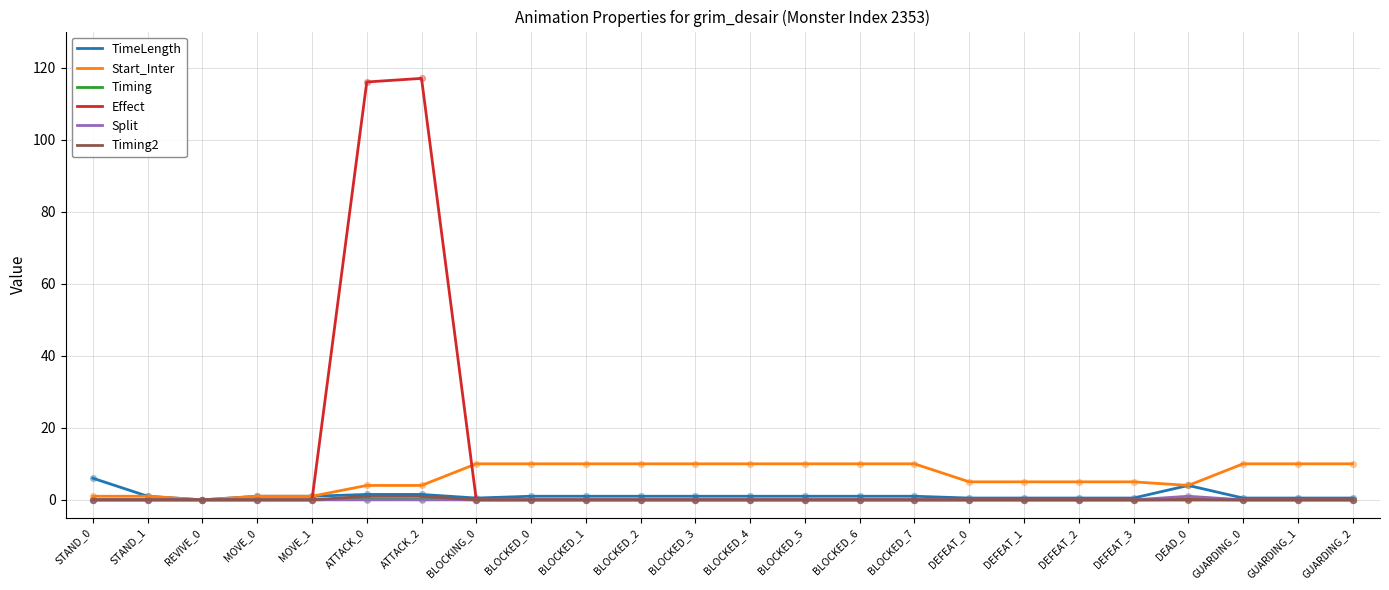

Which series has the widest spread of values?

Effect